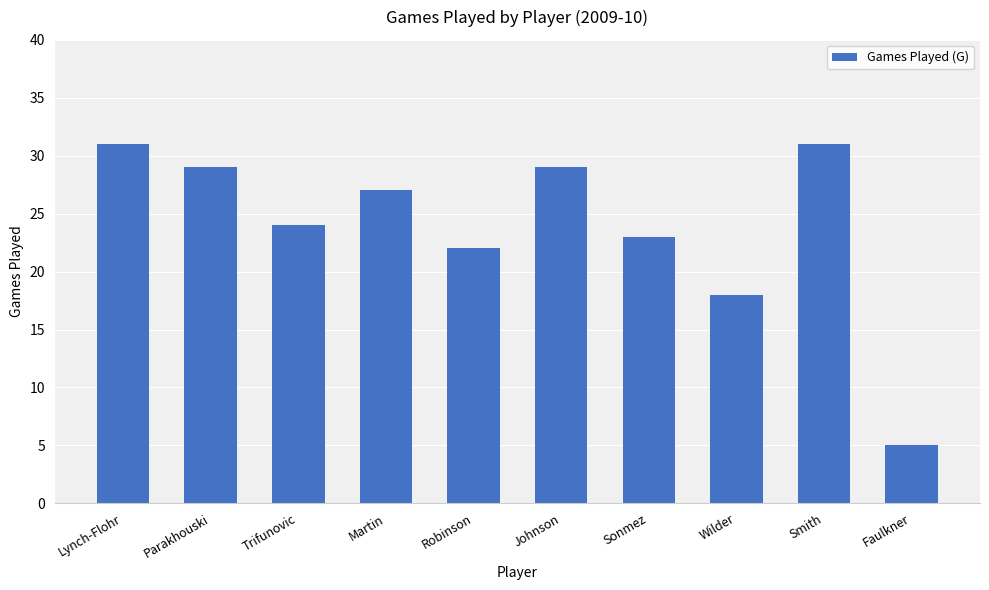

Does the chart contain any negative values?

No